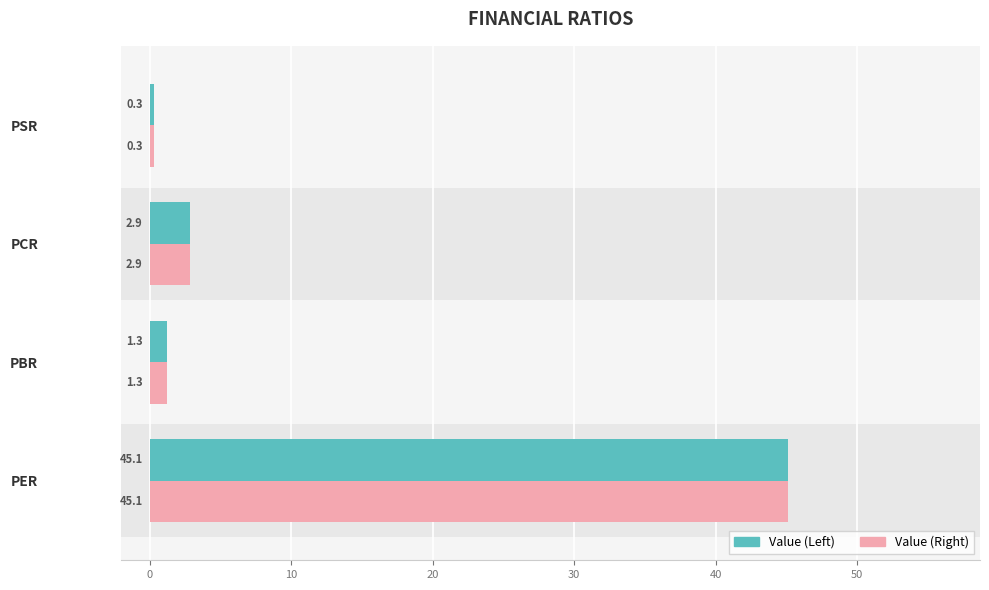

What is the smallest value displayed?

0.3